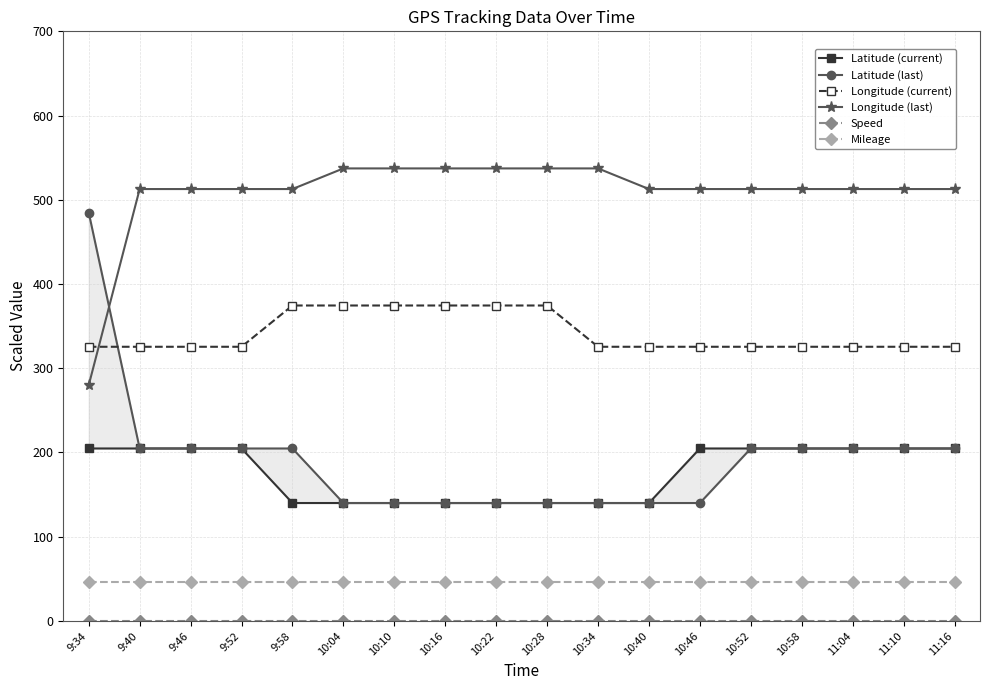

Is the value of Longitude (last) at 10:16 greater than the value of Speed at 9:58?

Yes